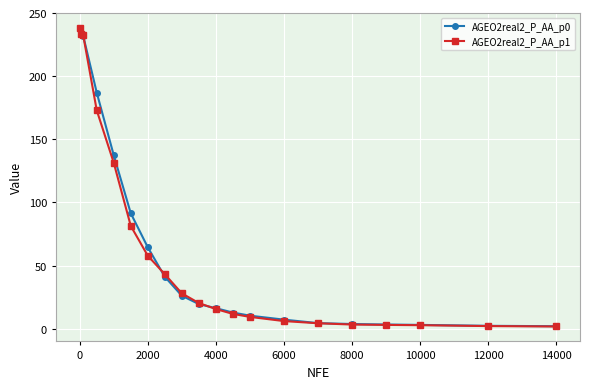

What is the greatest value displayed?

238.2